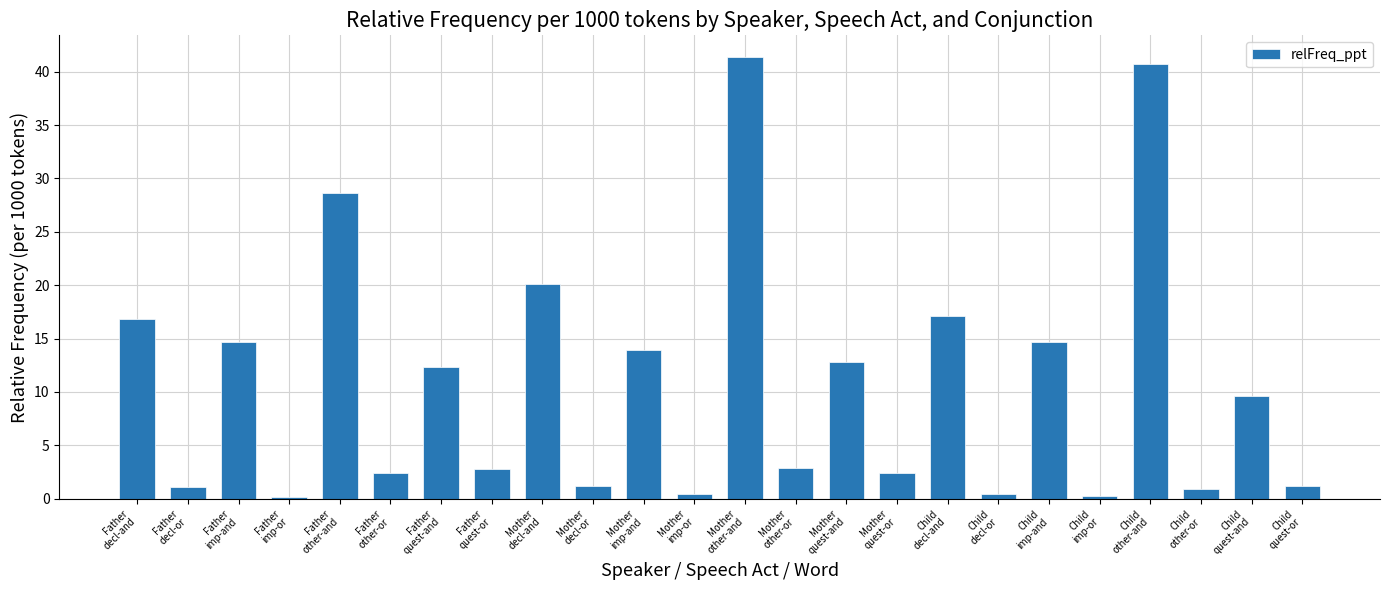

What position from the left is Child
other-or?

22